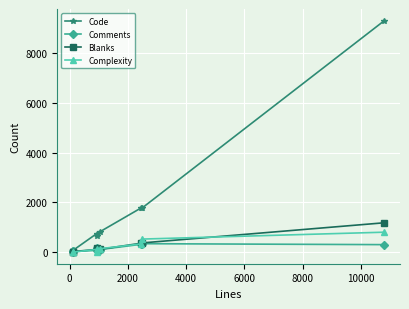

Which series has the largest range (max minus min)?

Code